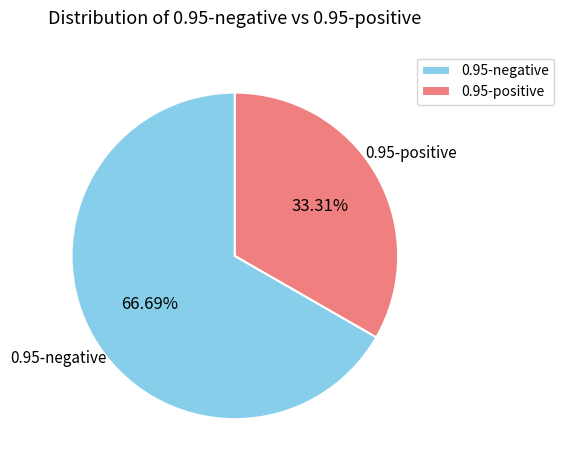

Which category accounts for the majority?

0.95-negative